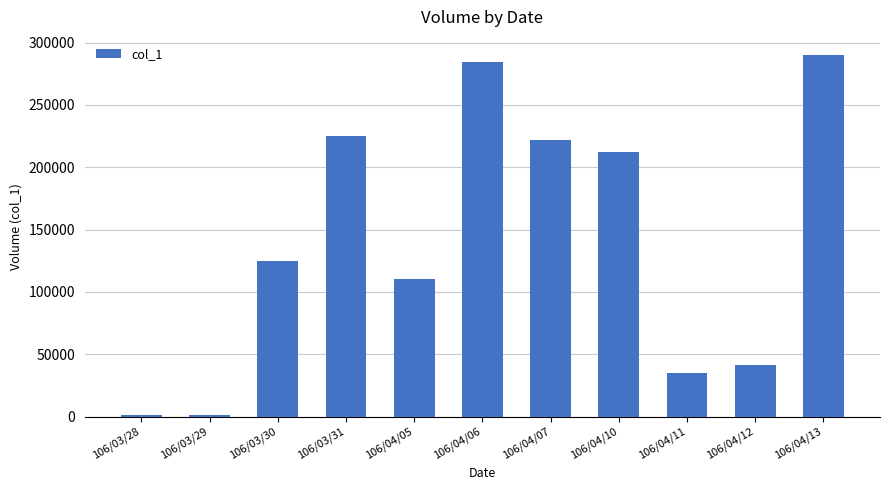

What position from the left is 106/03/30?

3